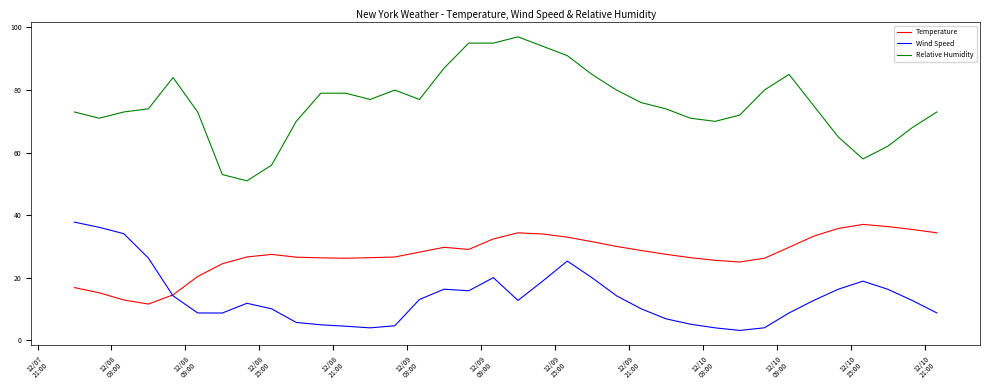

In Temperature, how many points are lower than both neighbors (excluding endpoints)?

4